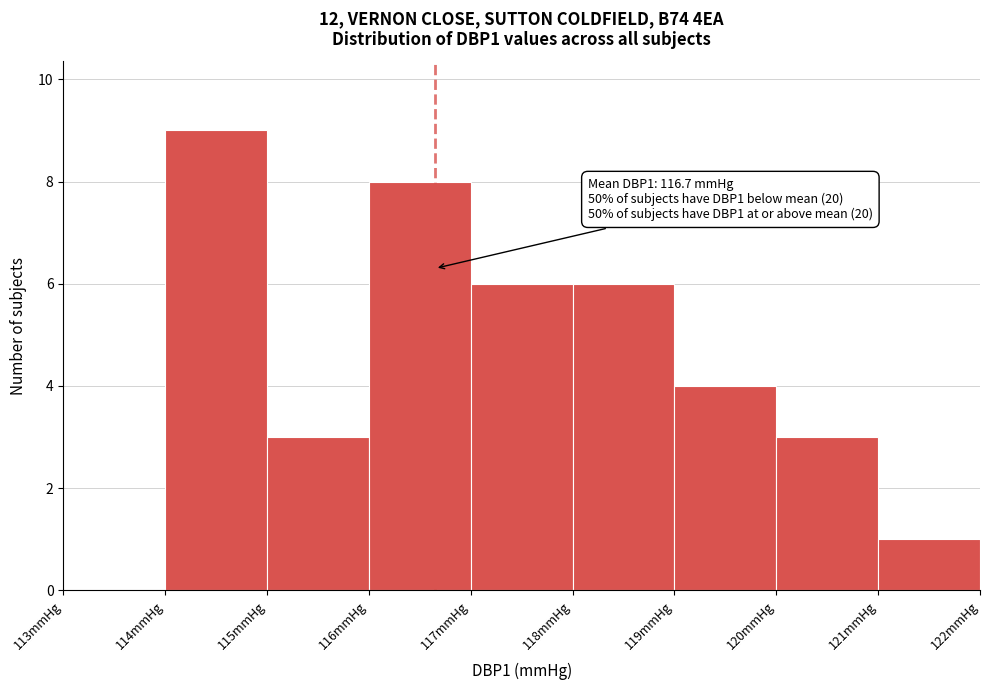

Which range on the x-axis has the tallest bar?

114 to 115